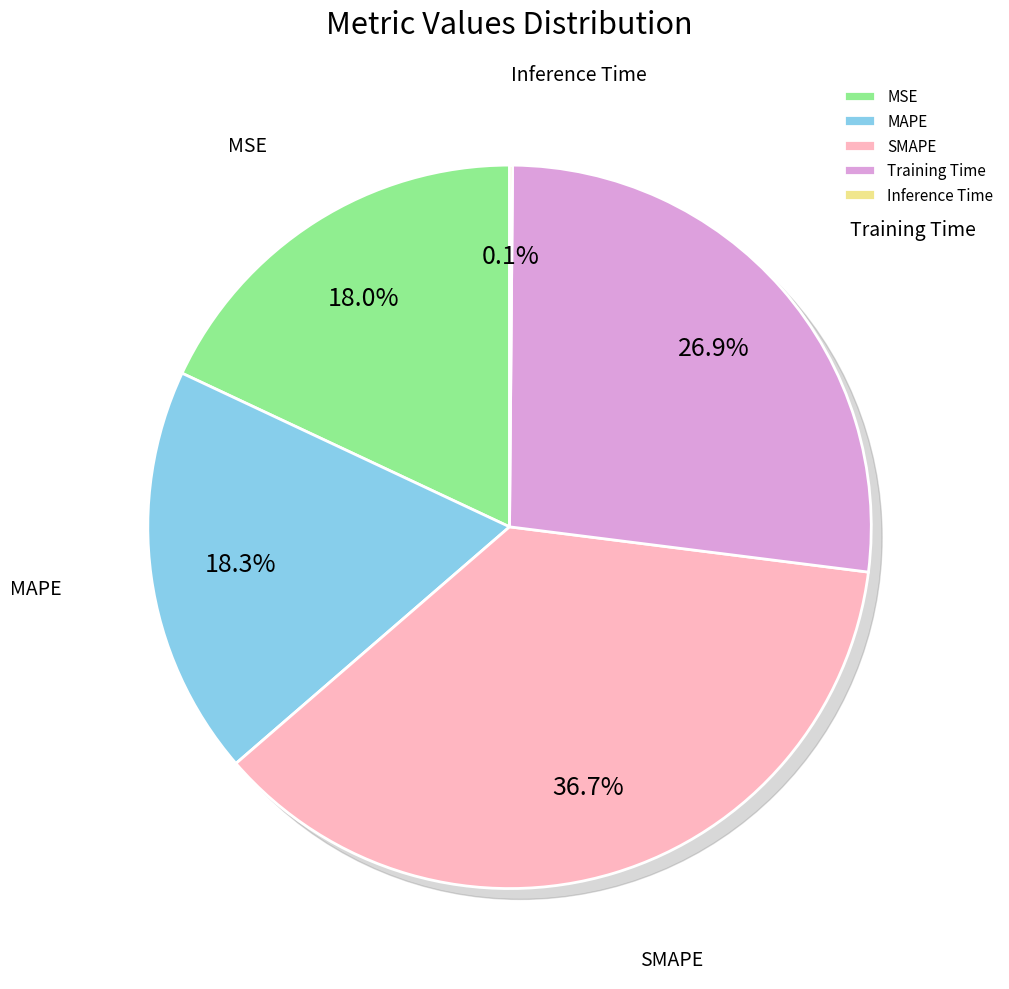

Count the number of slices in the pie.

5